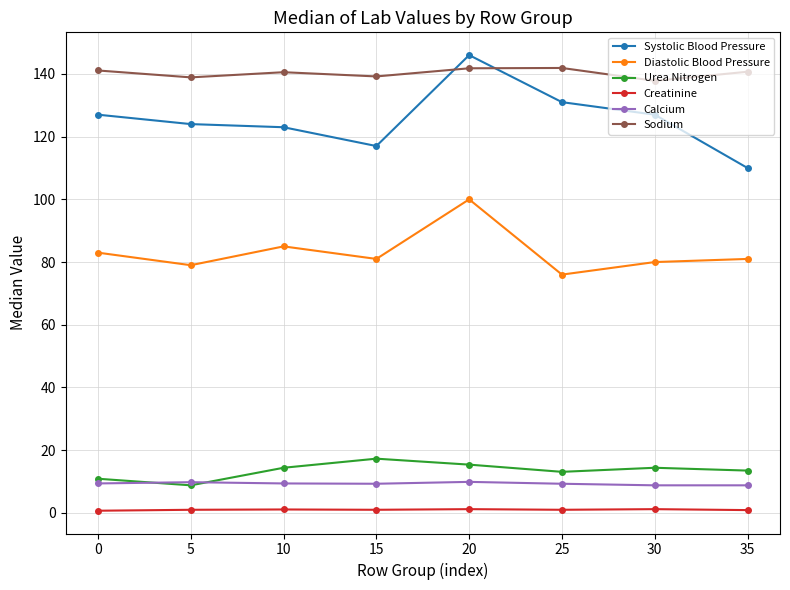

True or false: Systolic Blood Pressure and Creatinine intersect in this chart.

False